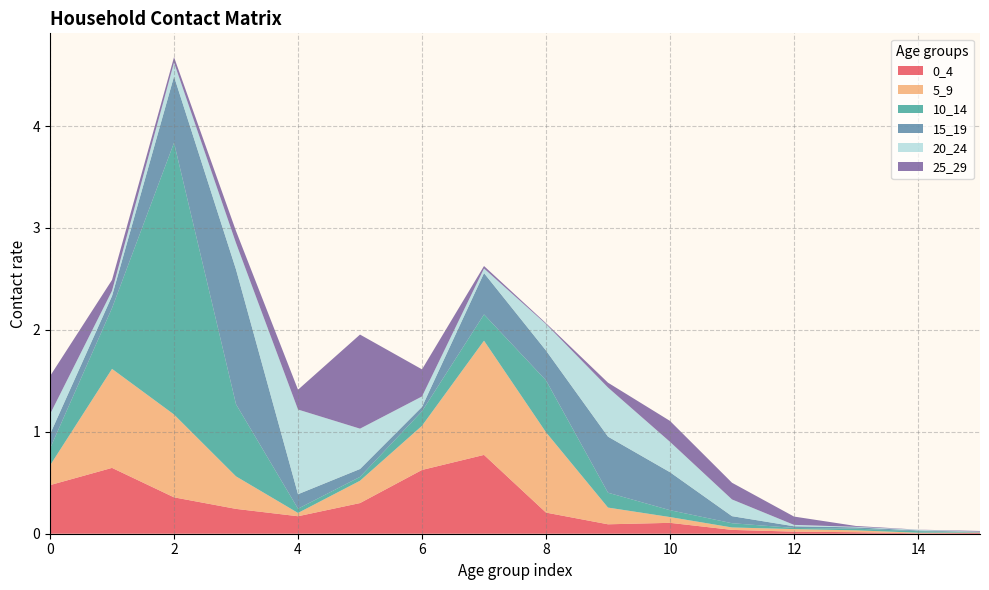

Reading left to right, transcribe all the data shown in this chart.

0_4: 0.5	0.6	0.4	0.2	0.2	0.3	0.6	0.8	0.2	0.1	0.1	0.0	0.0	0.0	0.0	0.0
5_9: 0.2	1.0	0.8	0.3	0.0	0.2	0.4	1.1	0.8	0.2	0.1	0.0	0.0	0.0	0.0	0.0
10_14: 0.2	0.6	2.7	0.7	0.0	0.0	0.1	0.3	0.5	0.1	0.1	0.0	0.0	0.0	0.0	0.0
15_19: 0.1	0.1	0.7	1.3	0.1	0.1	0.0	0.4	0.3	0.6	0.4	0.1	0.0	0.0	0.0	0.0
20_24: 0.2	0.1	0.1	0.3	0.8	0.4	0.1	0.0	0.3	0.5	0.3	0.2	0.0	0.0	0.0	0.0
25_29: 0.4	0.1	0.1	0.1	0.2	0.9	0.3	0.0	0.0	0.0	0.2	0.2	0.1	0.0	0.0	0.0